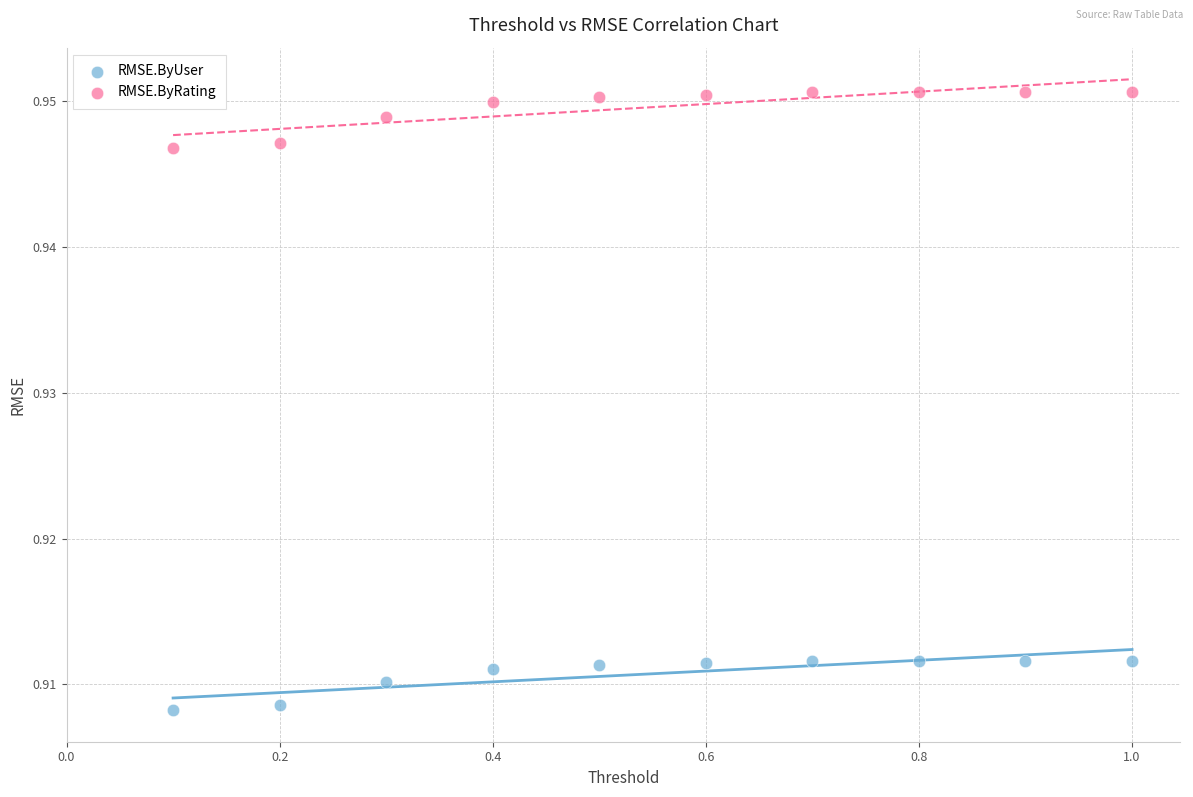

Which series contains the highest Y value?

RMSE.ByRating